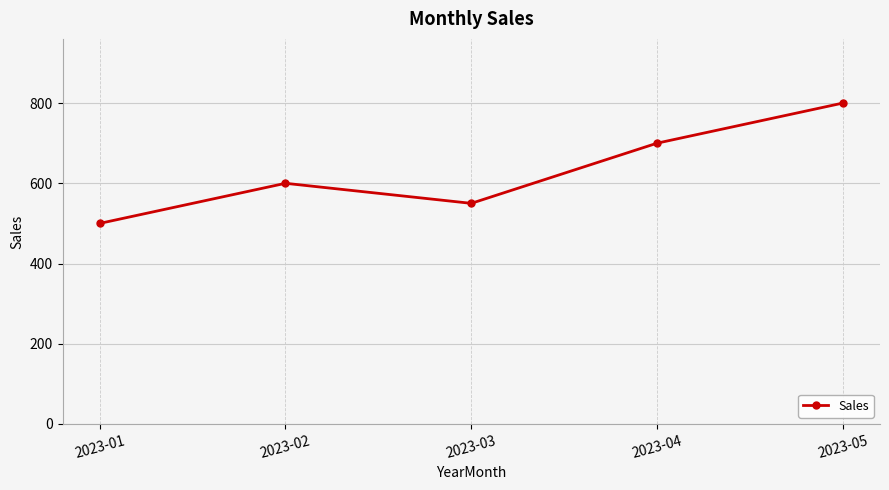

Approximately how many times larger is the value at 2023-05 compared to 2023-01?

1.6